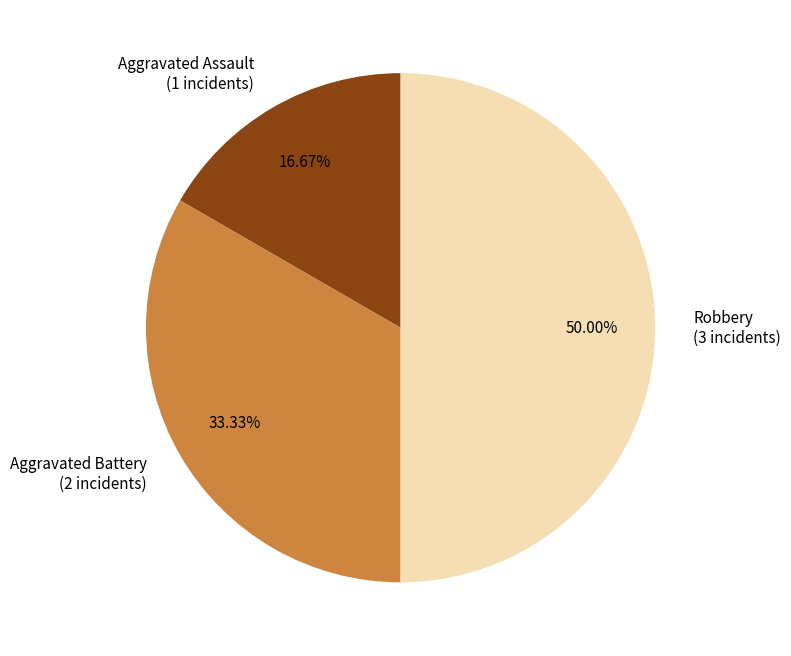

To the nearest percent, what percentage of the pie is Robbery?

50%